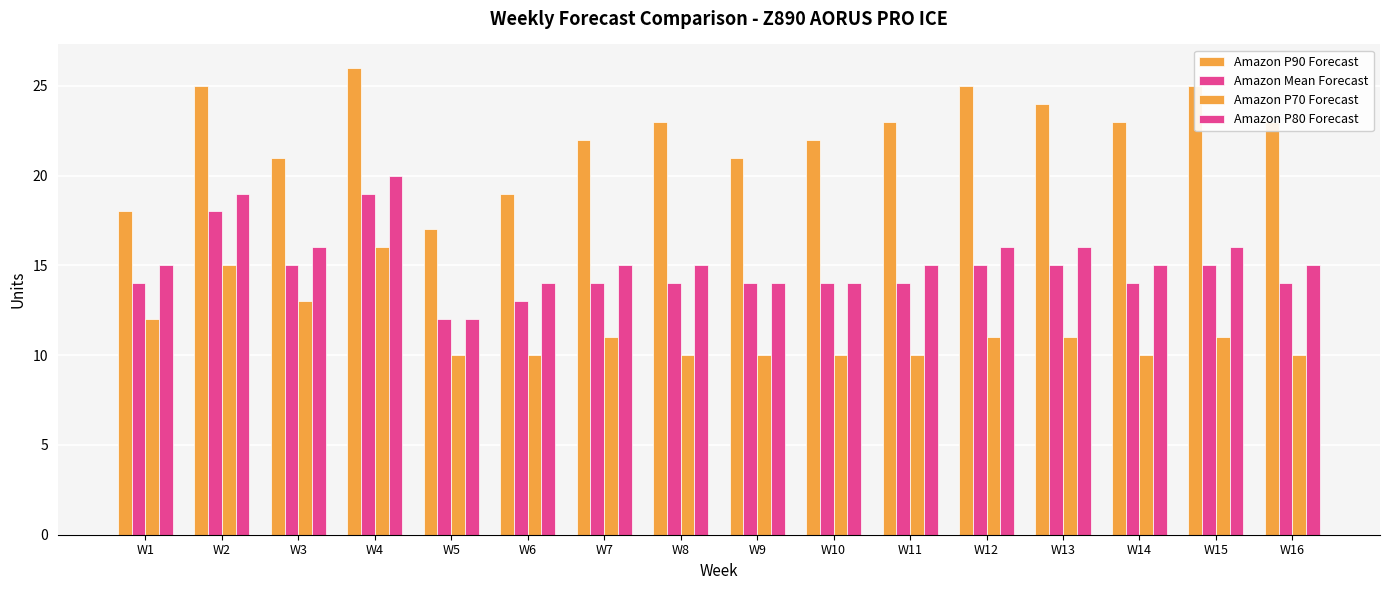

Does the chart contain stacked bars?

No